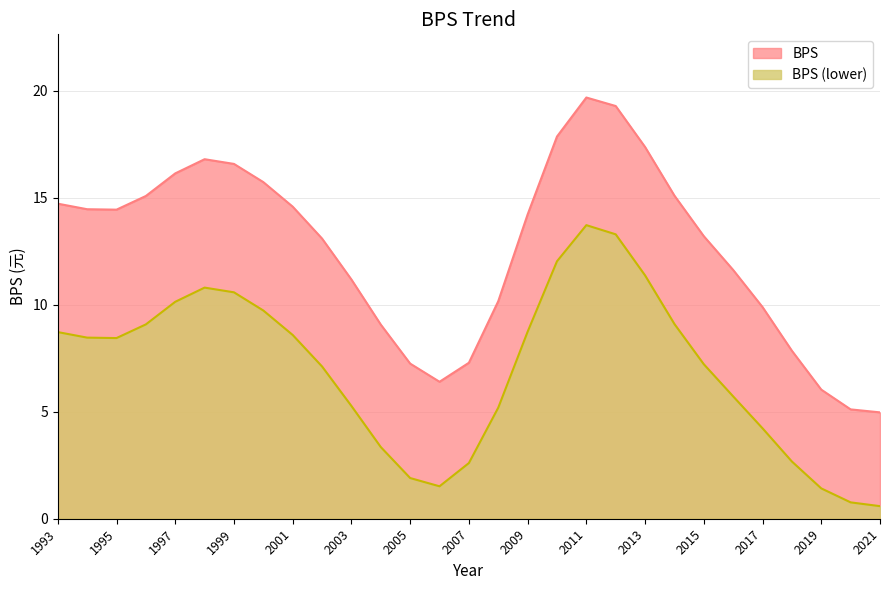

What is the sum of all values?

365.1